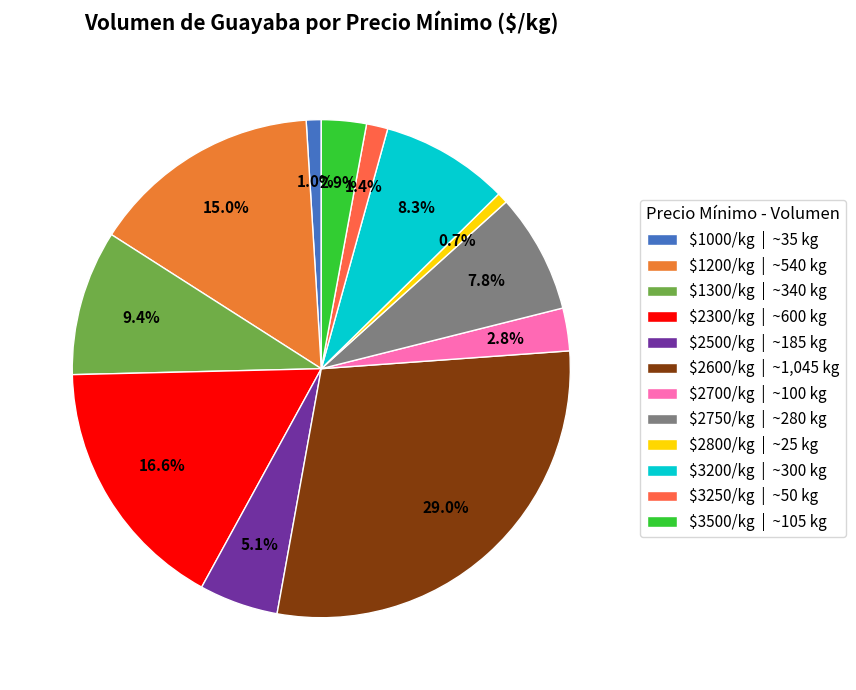

Count the number of slices in the pie.

12